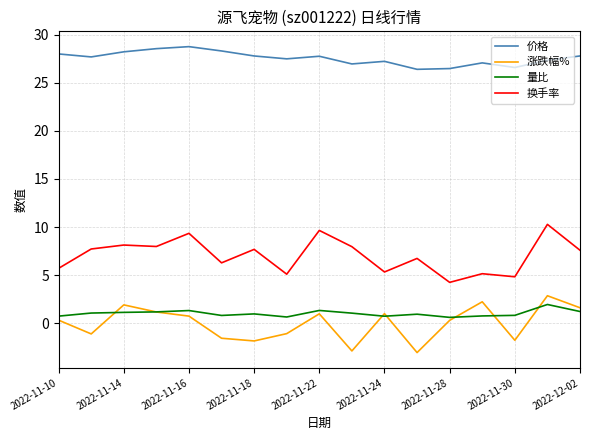

What is the smallest value displayed?

-3.0